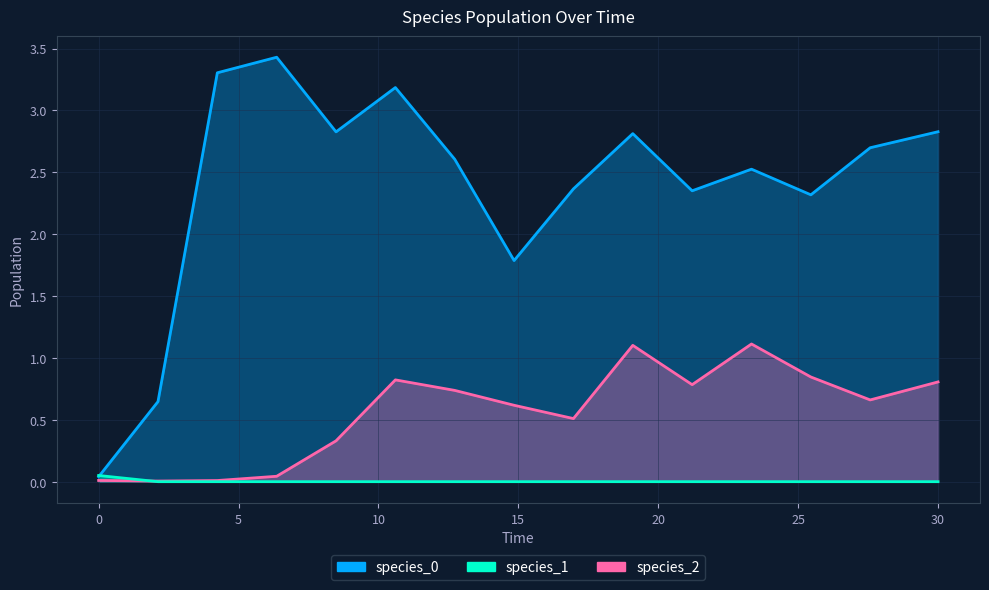

What is the label of the 15th point from the left?

30.0